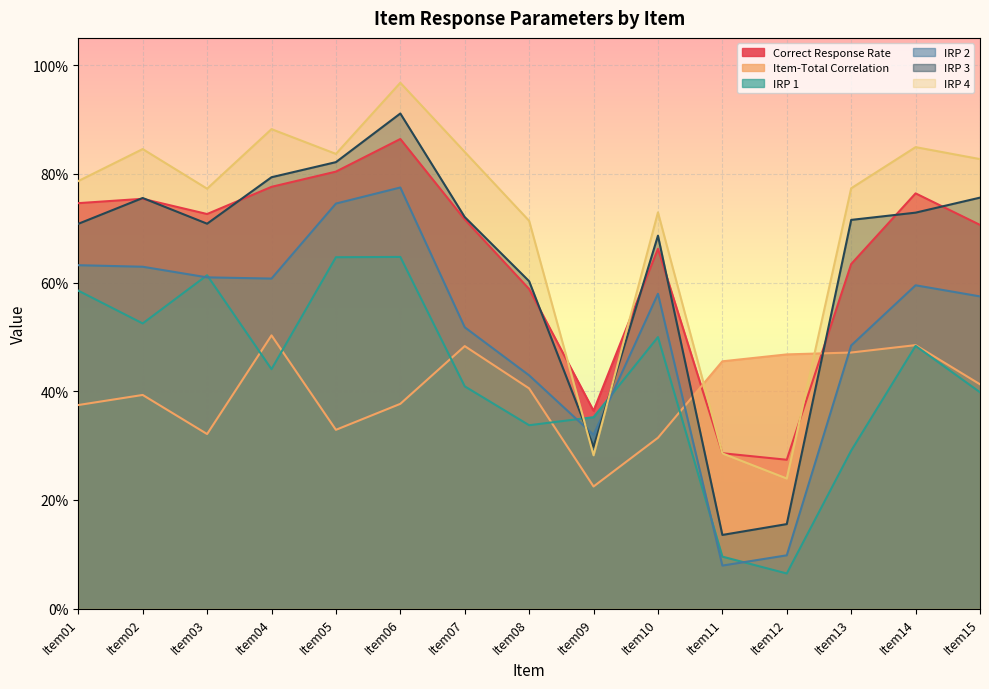

What are all the series names shown in the legend?

Correct Response Rate, Item-Total Correlation, IRP 1, IRP 2, IRP 3, IRP 4